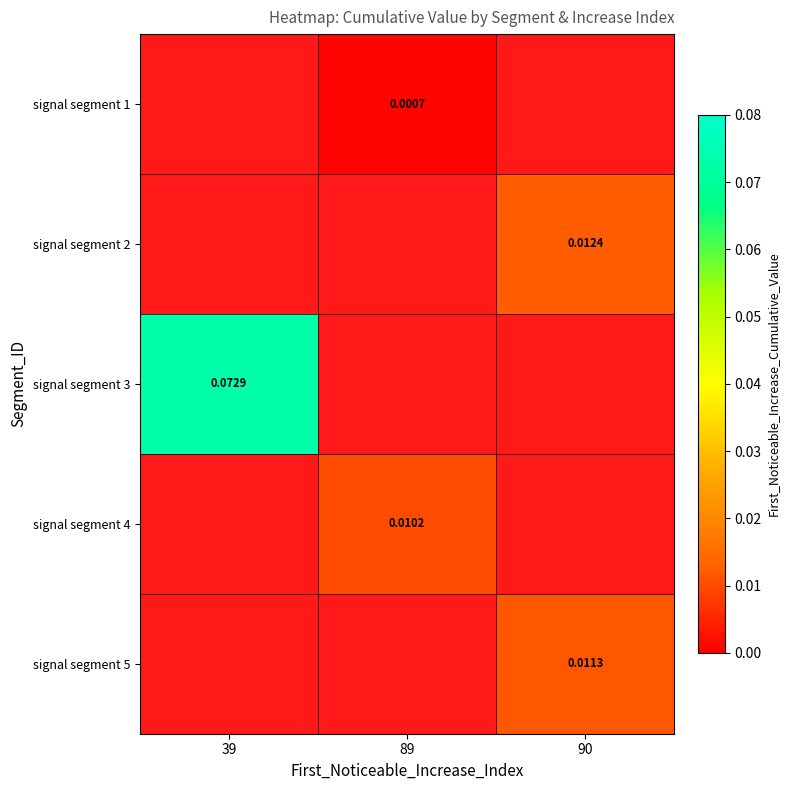

Is the value of signal segment 5 at 90 greater than the value of signal segment 3 at 39?

No